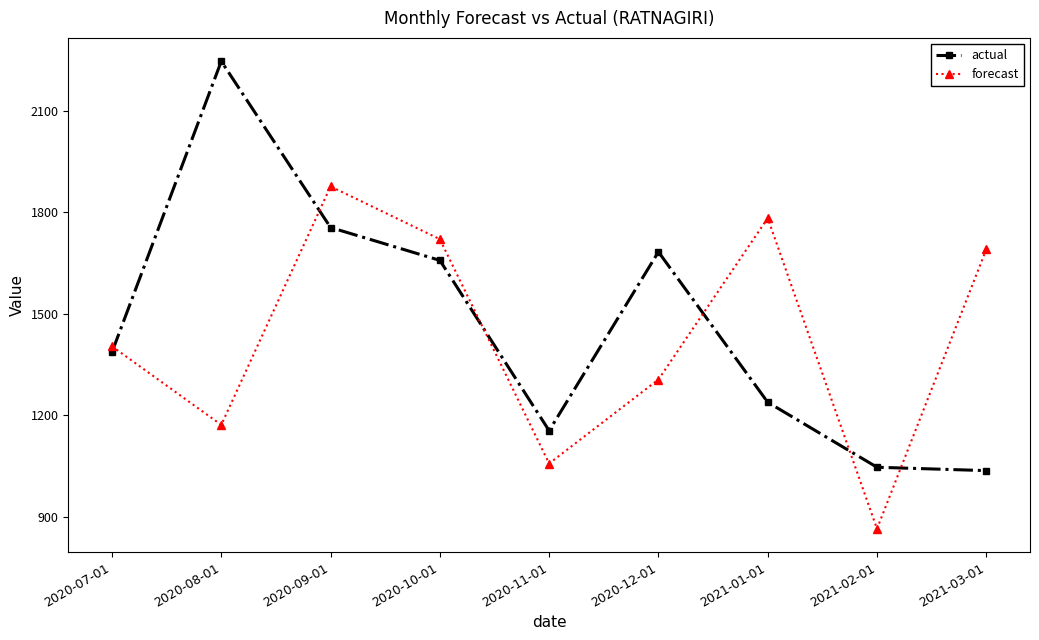

What position from the left is 2021-02-01?

8